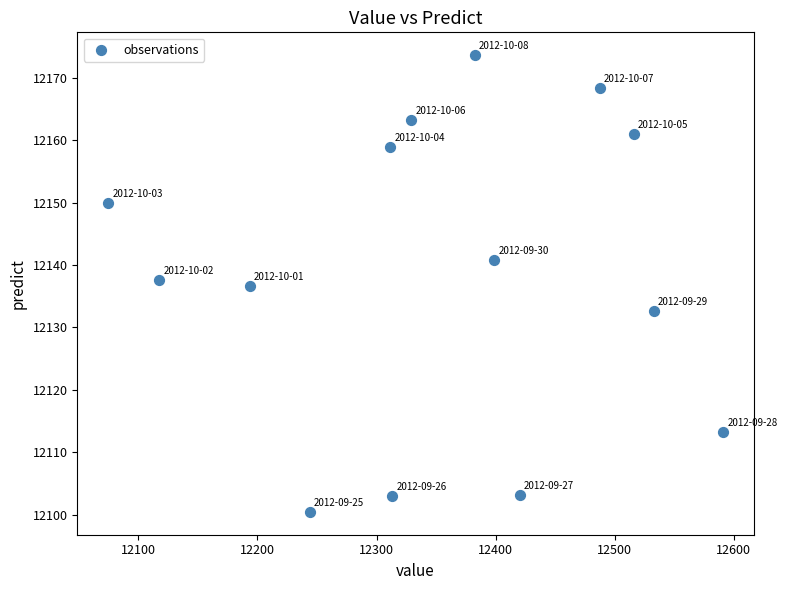

What is the range of X values (max minus min)?

516.3